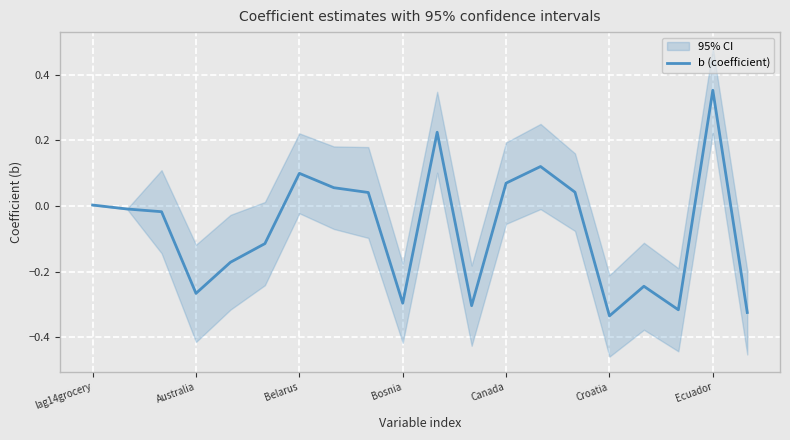

At which label does b (coefficient) reach its peak?

Ecuador